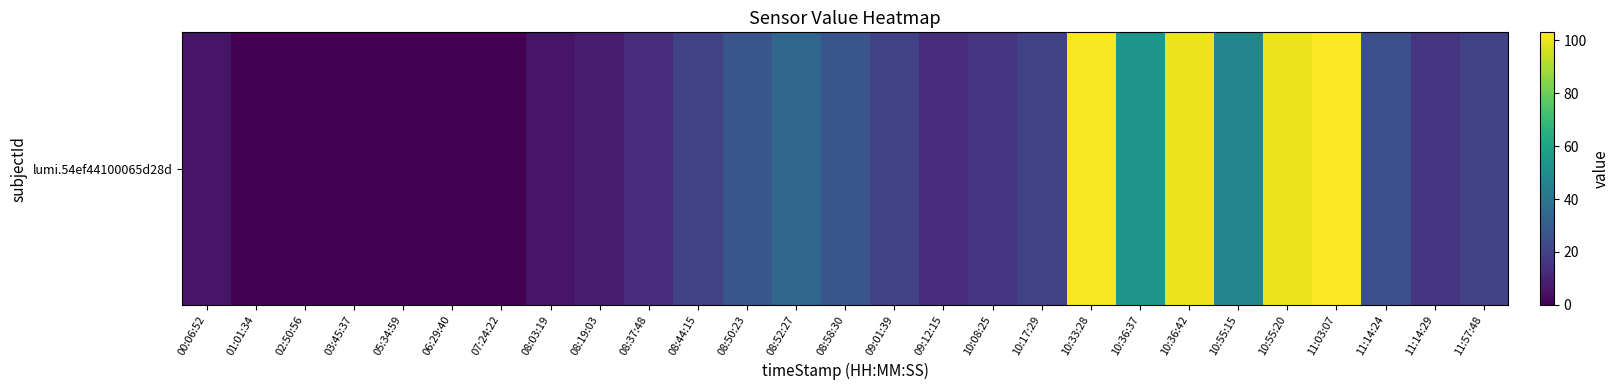

What is the average value?

29